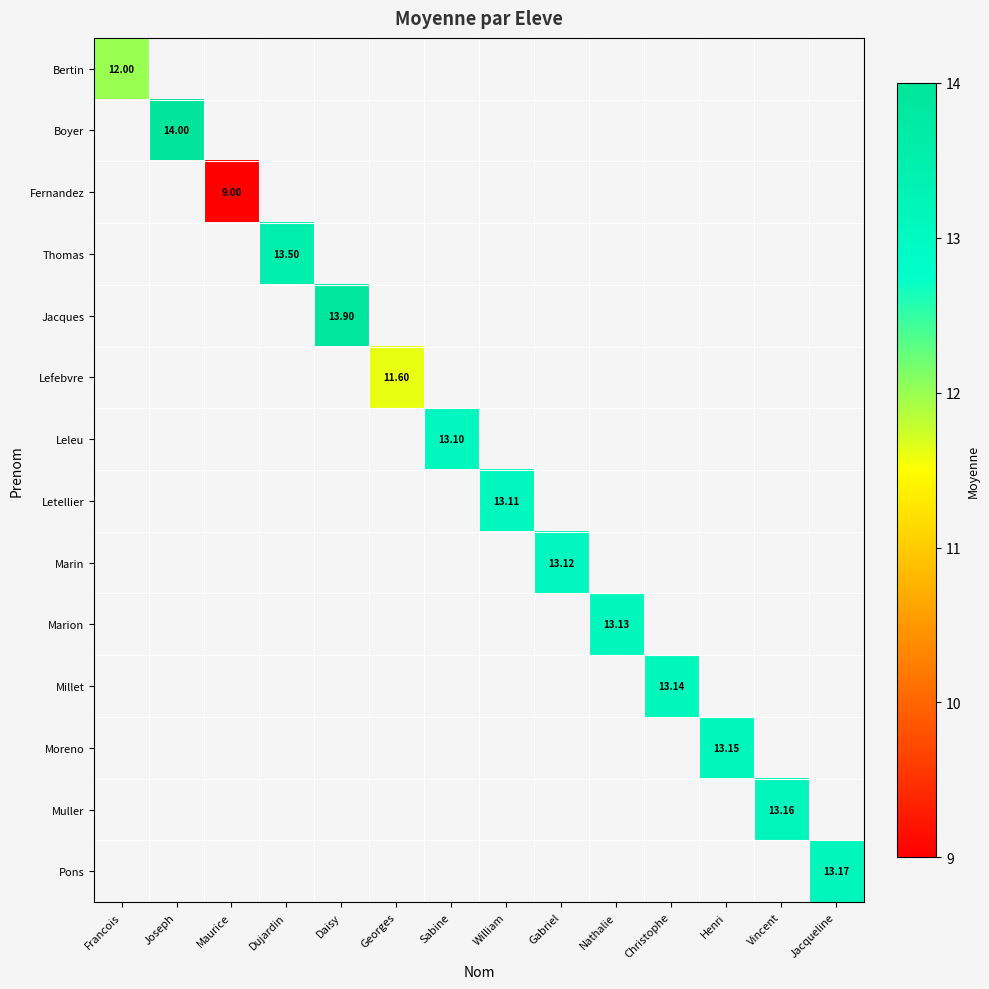

At how many categories does at least one series exceed 10?

13